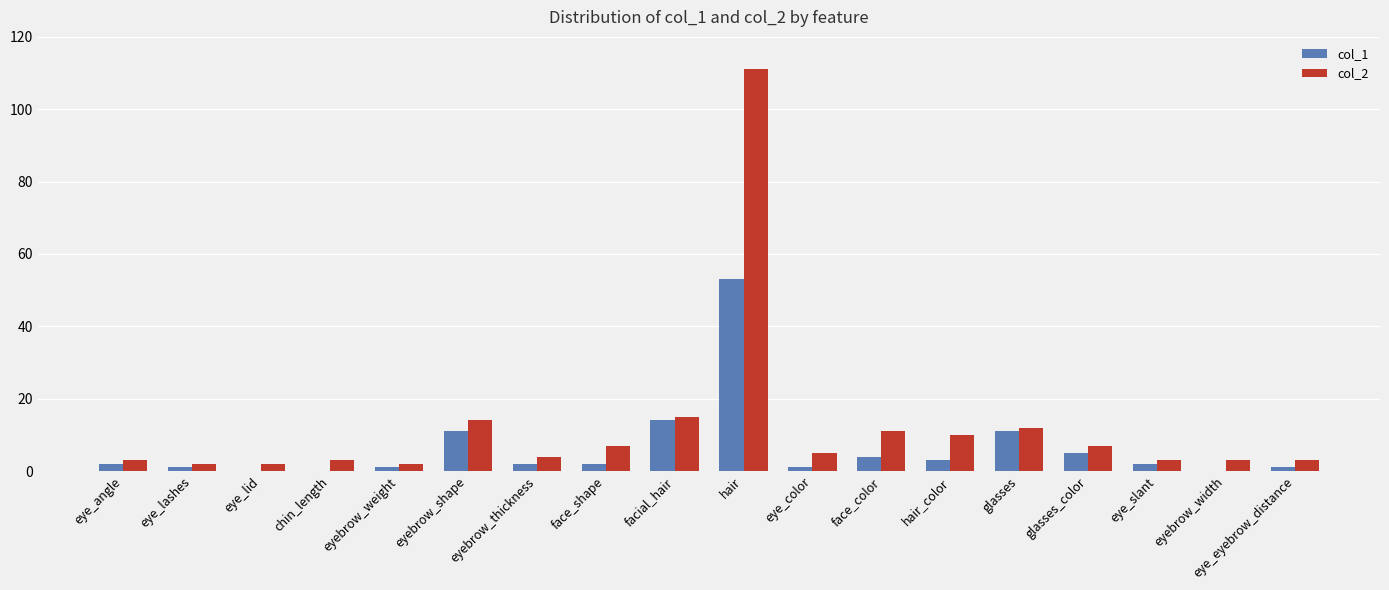

How many data points does each series have?

18